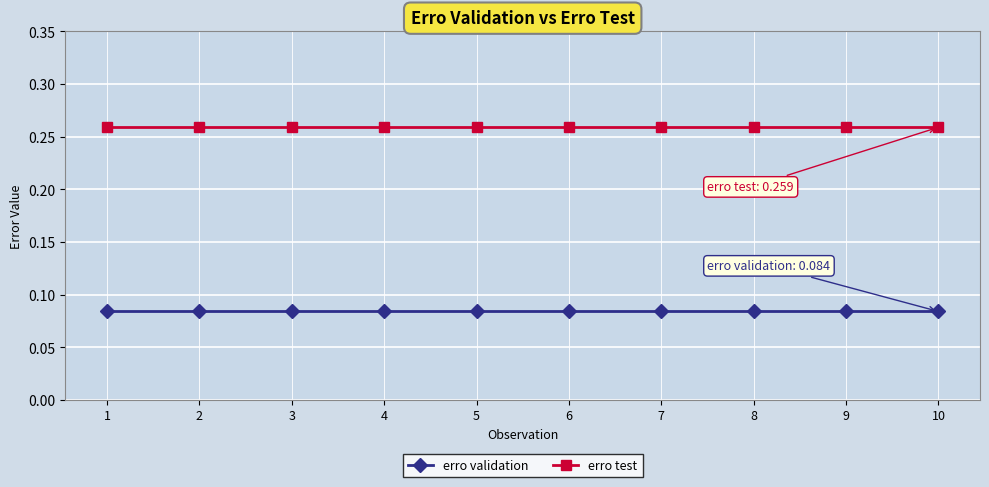

True or false: erro validation and erro test intersect in this chart.

False